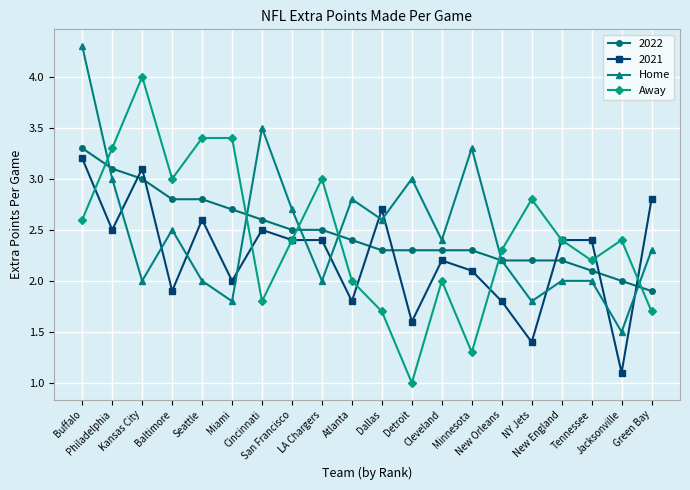

At which category does Away reach its first local peak?

Kansas City